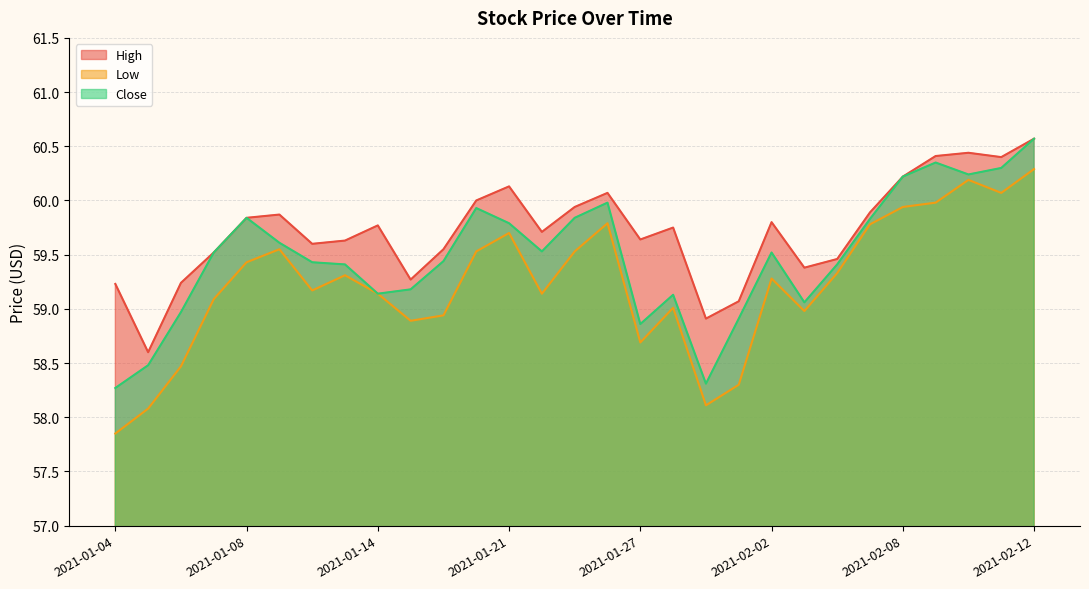

What are all the series names shown in the legend?

High, Low, Close